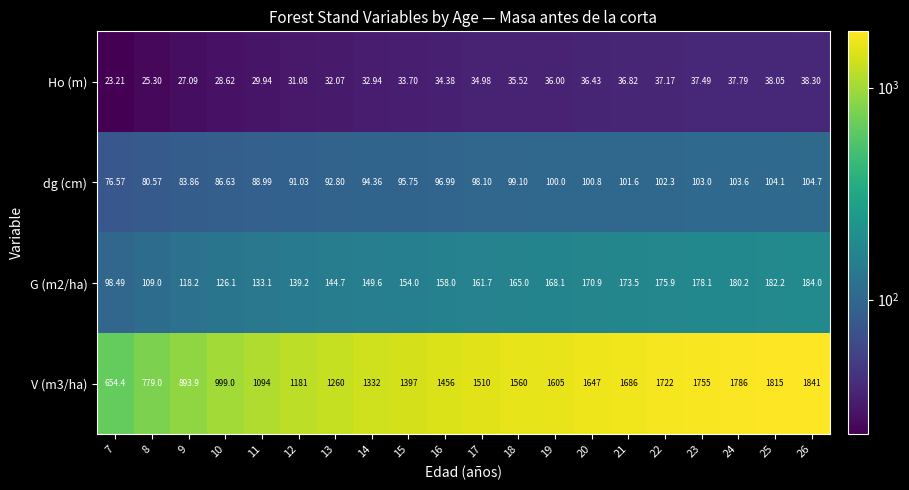

Which series has the largest total across all categories?

V (m3/ha)